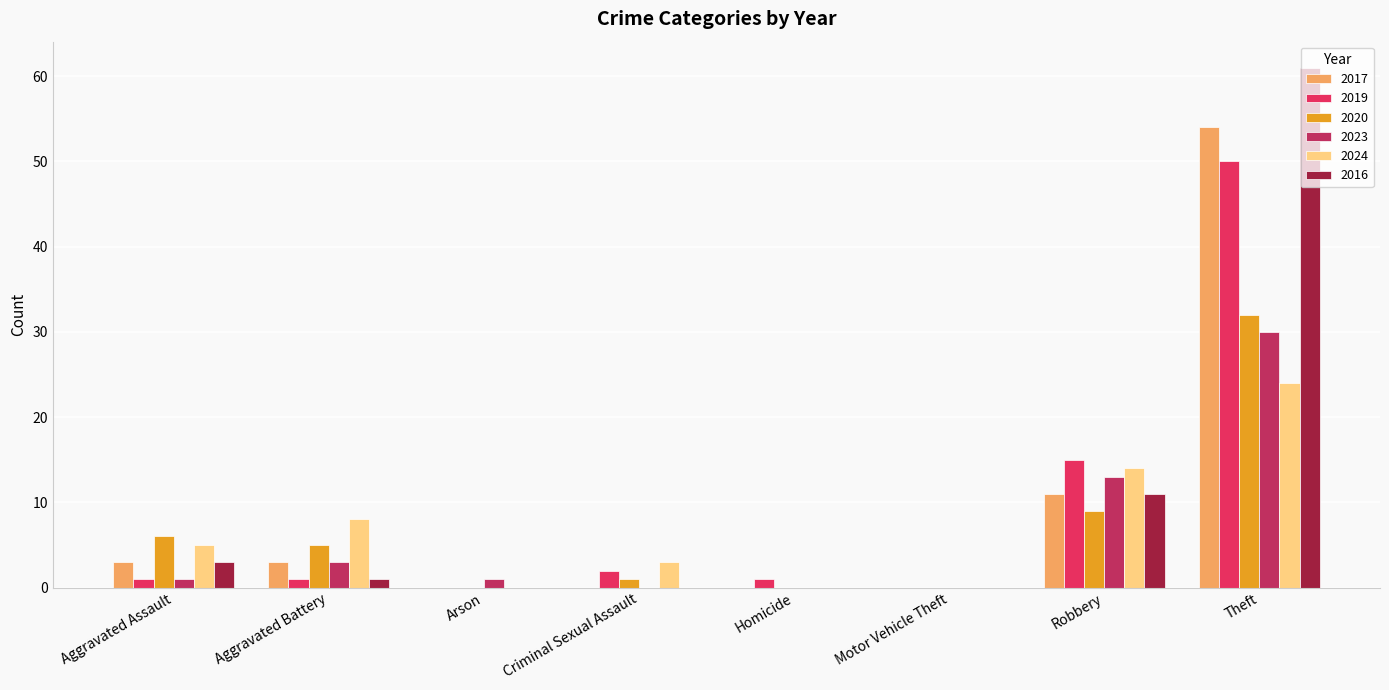

What are all the series names shown in the legend?

2017, 2019, 2020, 2023, 2024, 2016